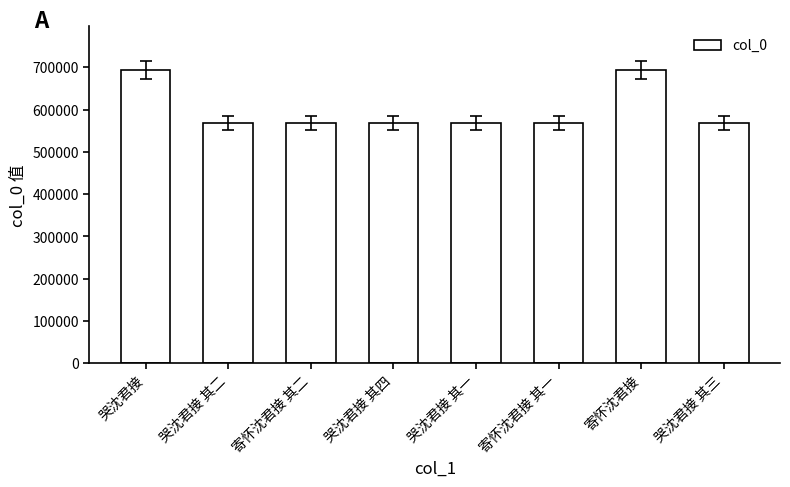

What is the difference between the values at 哭沈君接 其四 and 哭沈君接?

124962